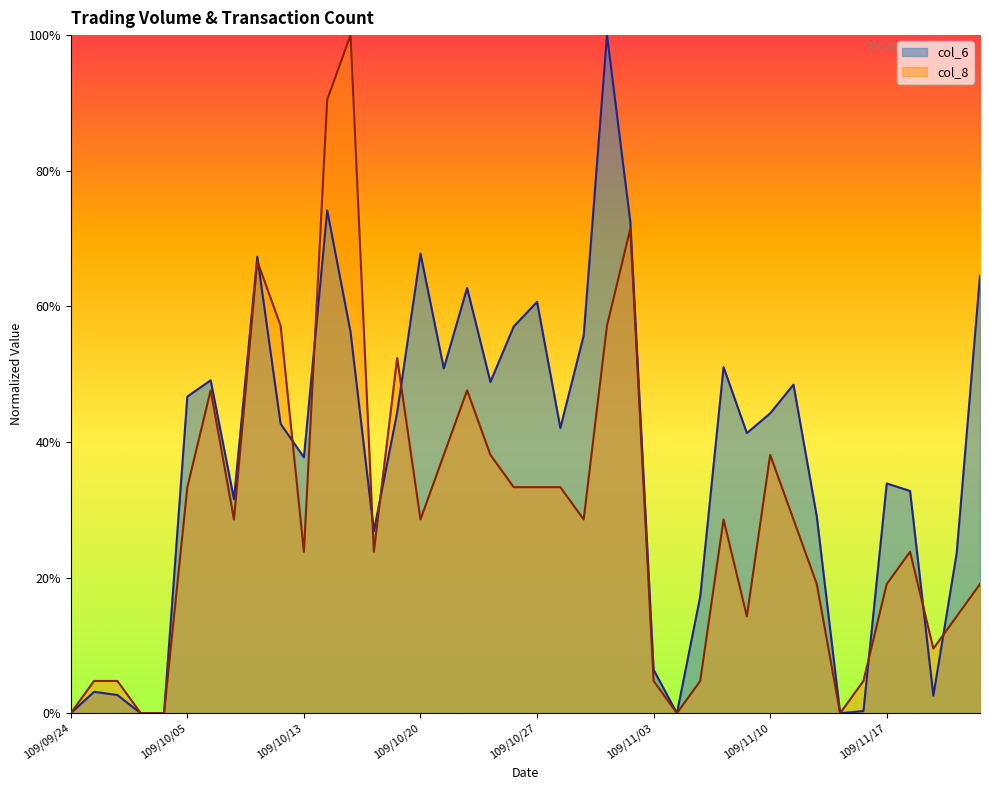

List the series in order of their peak value, highest first.

col_6, col_8